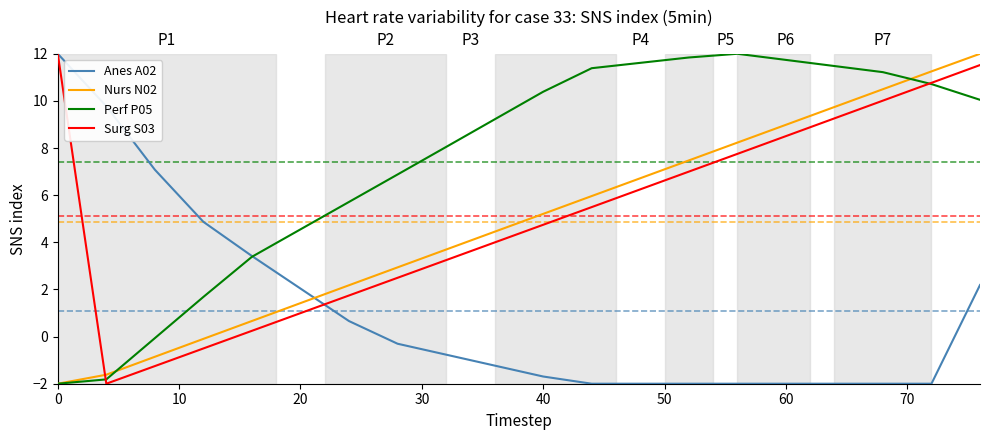

True or false: Nurs N02 has more than 1 interior local peaks.

False